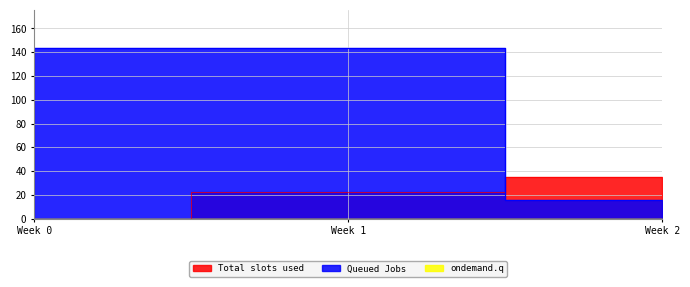

List the series in order of their peak value, highest first.

Queued Jobs, Total slots used